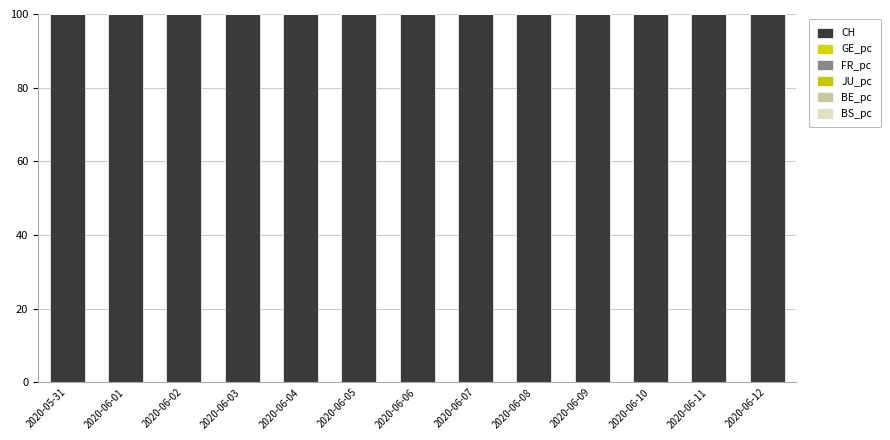

Is it true that BE_pc equals 0.0 at 2020-06-06?

True